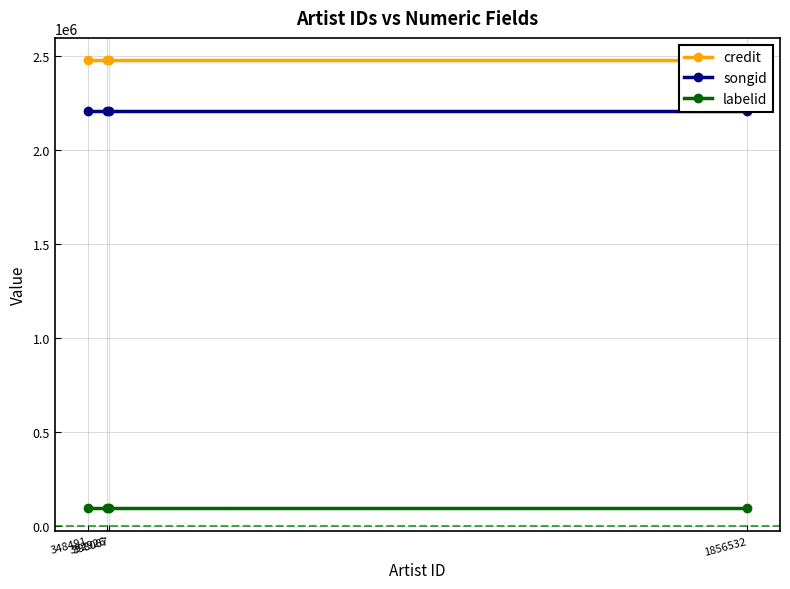

True or false: labelid and songid cross at least once.

False